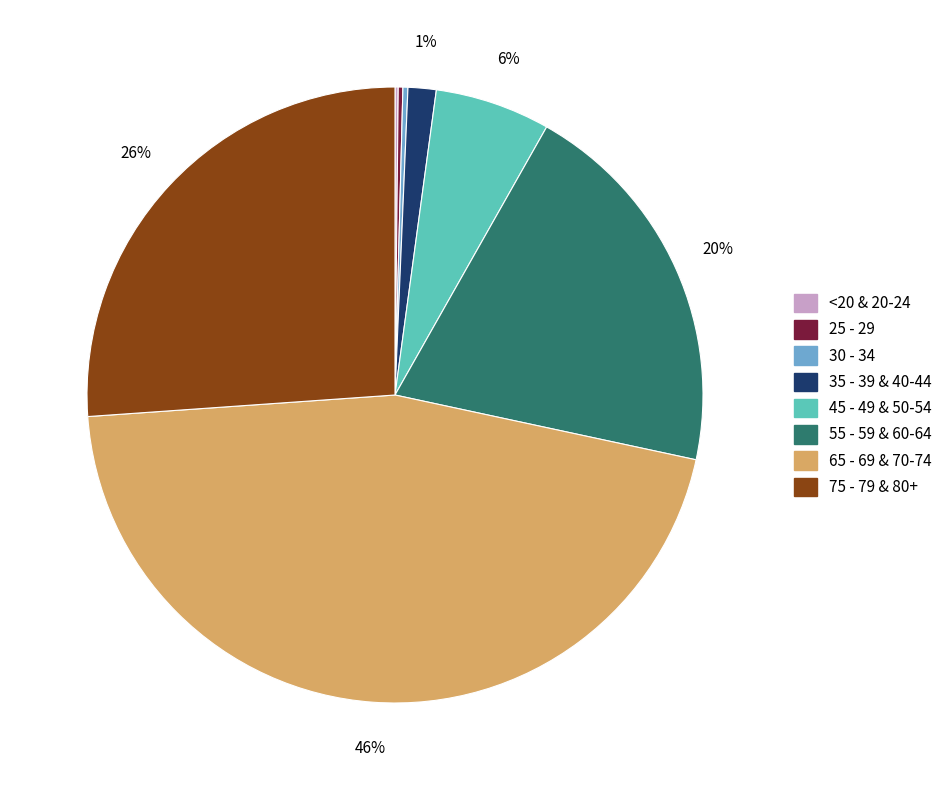

To the nearest percent, what is the combined percentage of 75 - 79 & 80+ and 45 - 49 & 50-54?

32%